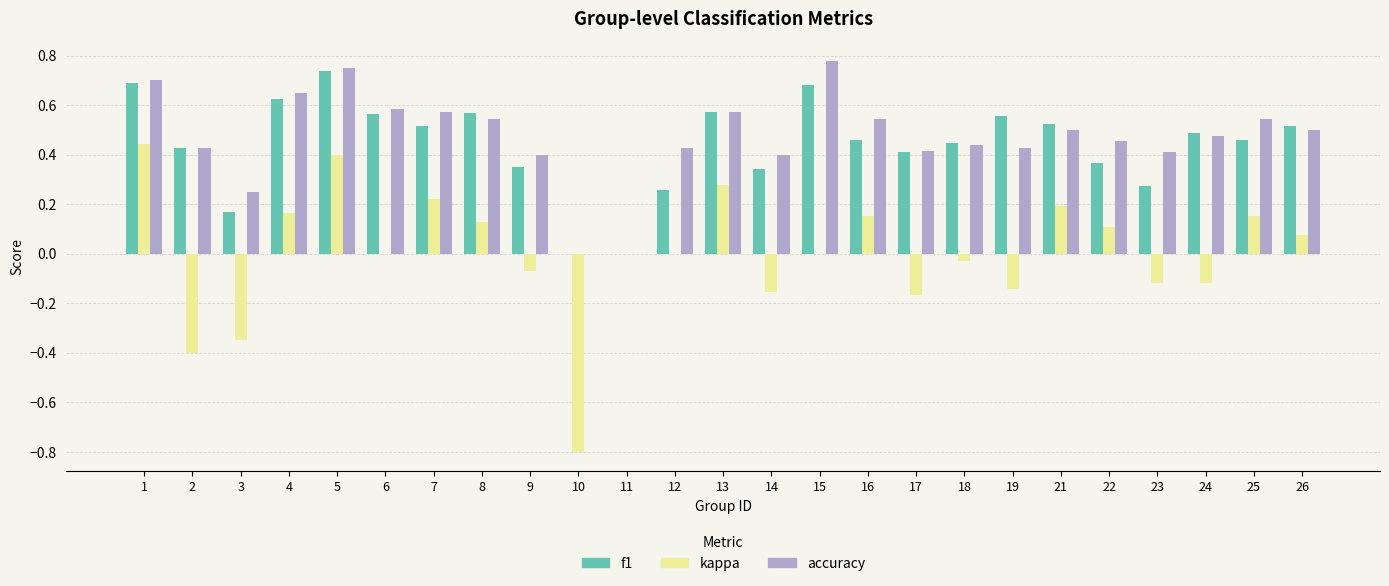

Between 3 and 4, which series saw the biggest shift?

kappa